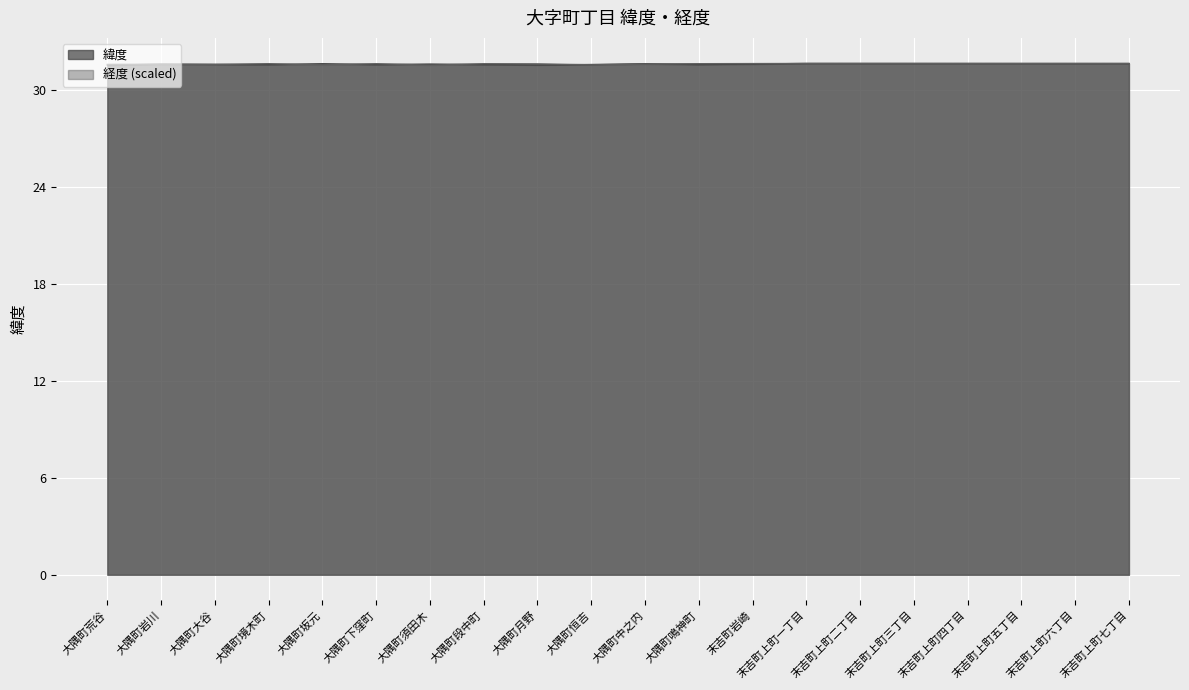

What is the difference between the maximum and second lowest values in the 緯度 series?

0.1